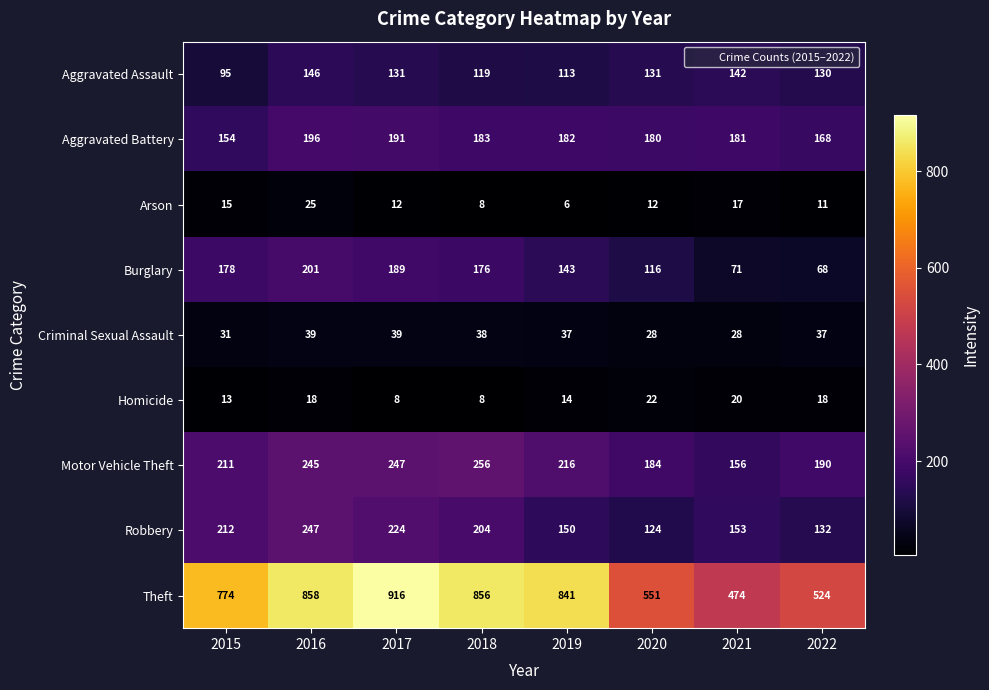

The Criminal Sexual Assault series shows 15 at 2021. True or false?

False